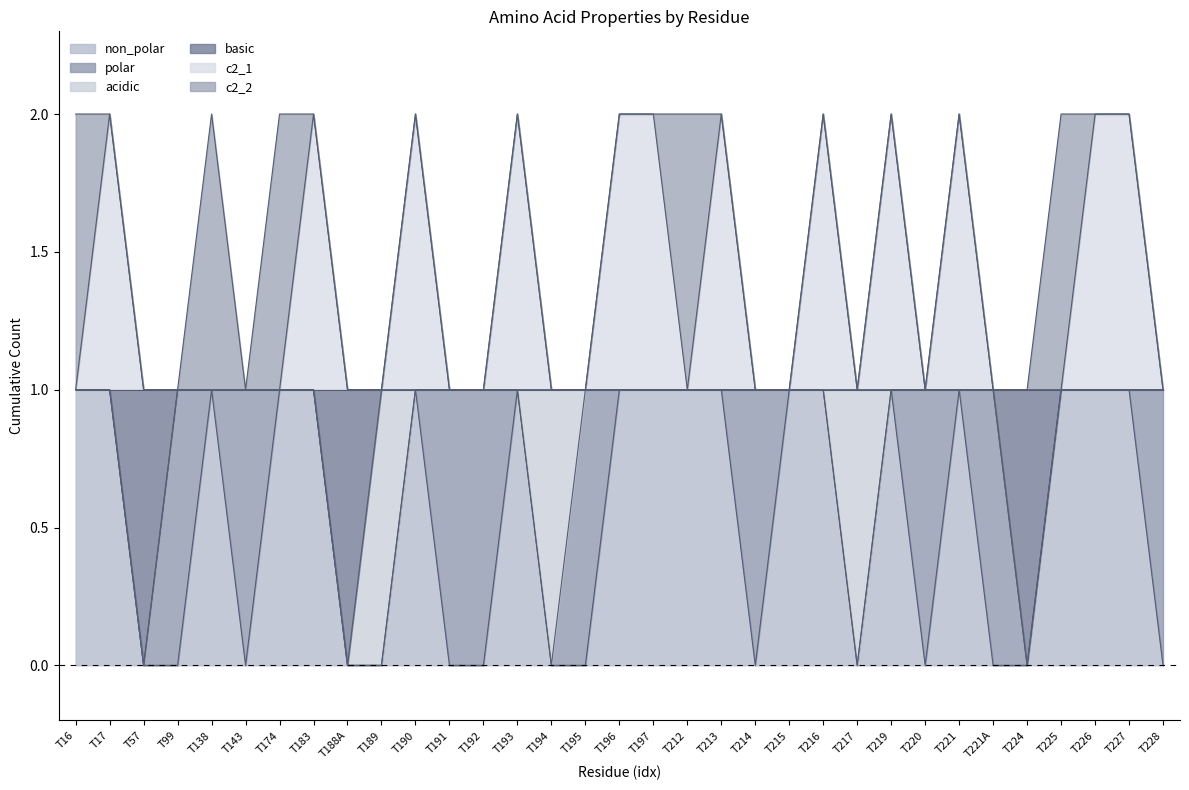

What is the greatest value displayed?

2